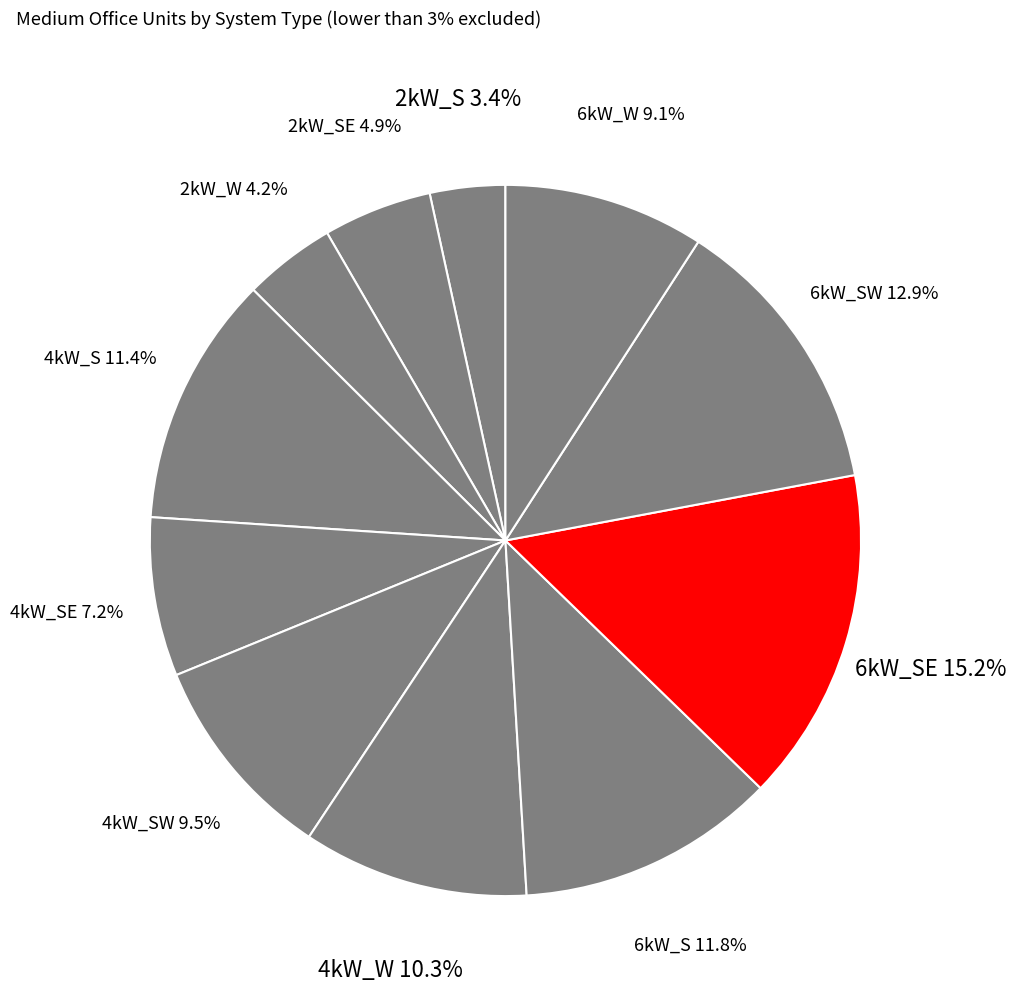

To the nearest percent, what percentage of the pie is 4kW_SW?

10%